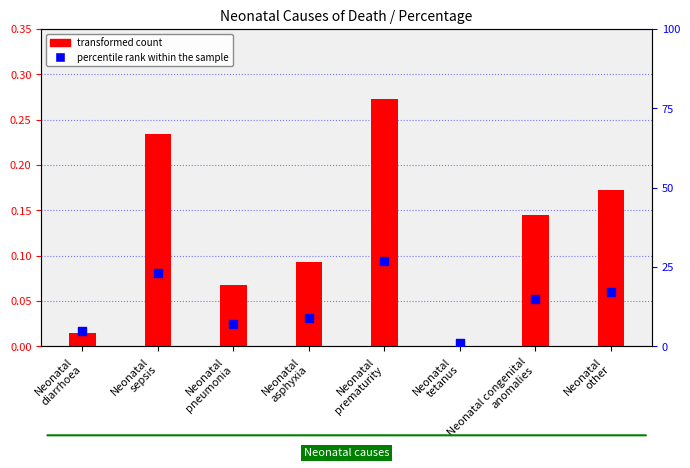

Is the value of percentile rank within the sample at Neonatal
prematurity greater than the value of transformed count at Neonatal
asphyxia?

Yes